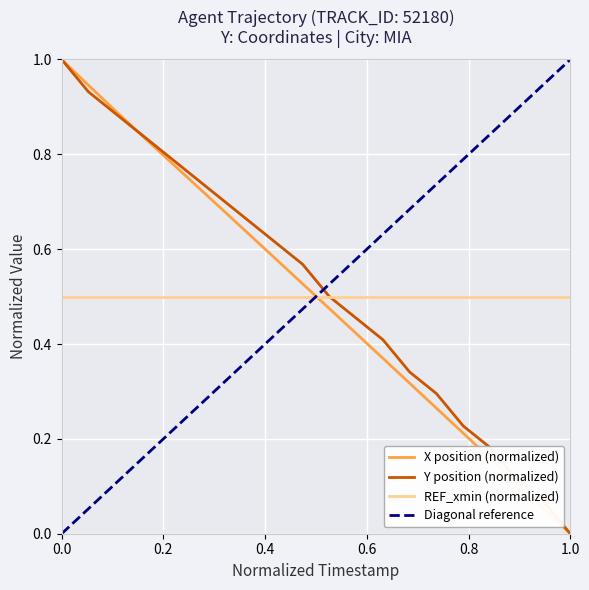

The X position (normalized) series shows 1.0 at 0.0. True or false?

True